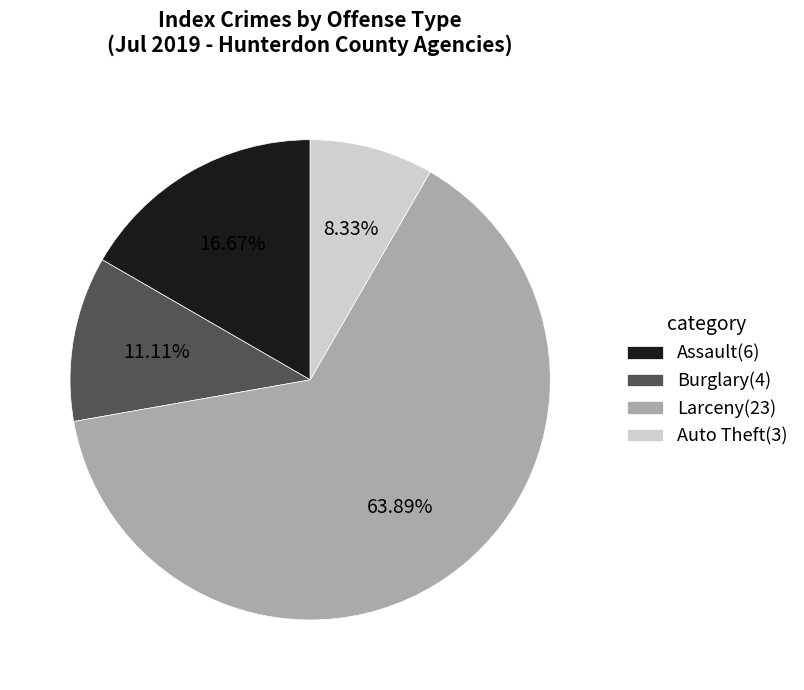

Which slice is the smallest?

Auto Theft(3)